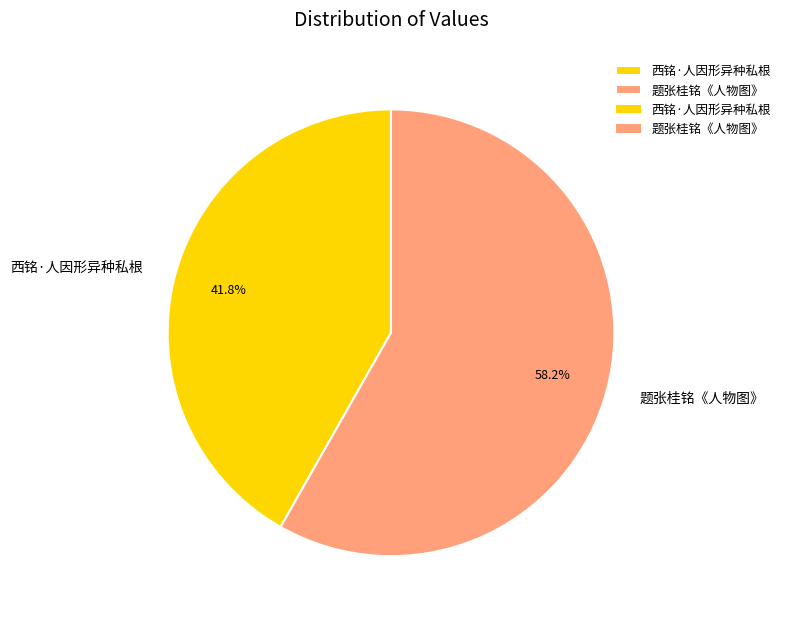

How many slices are in this pie chart?

2